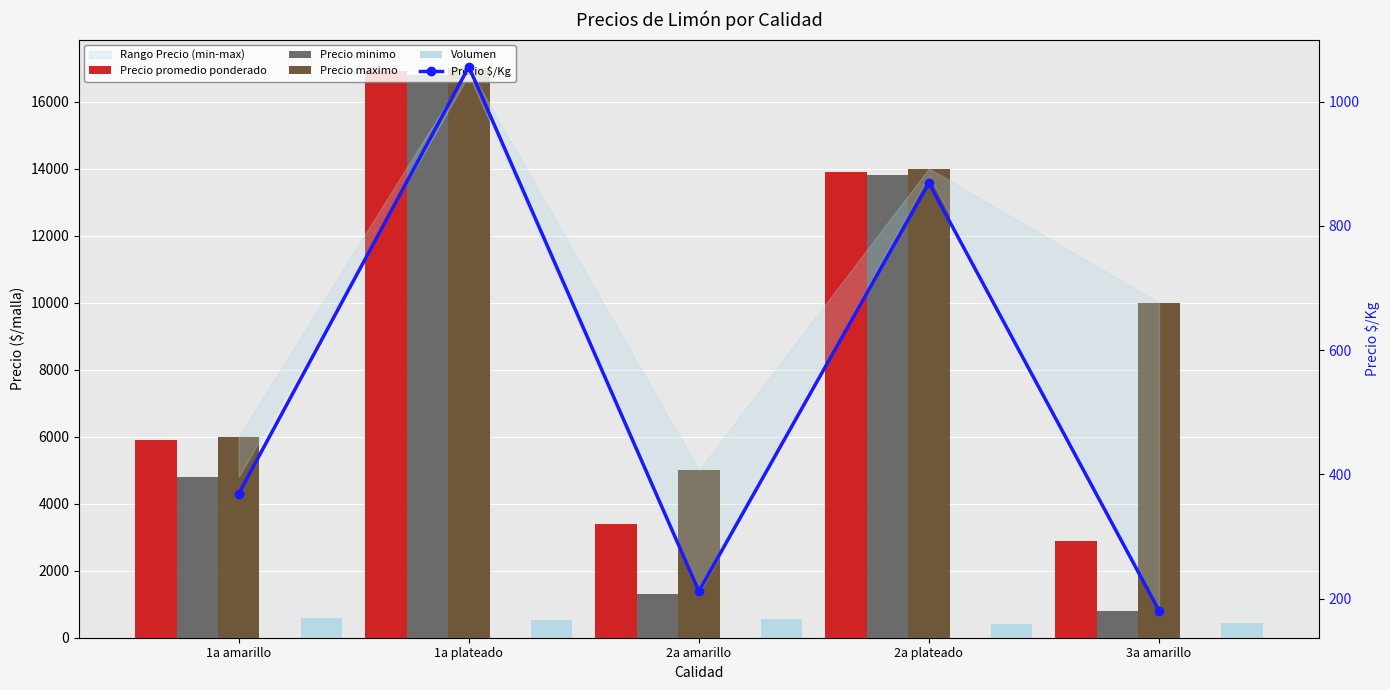

What position from the right is 1a amarillo?

5